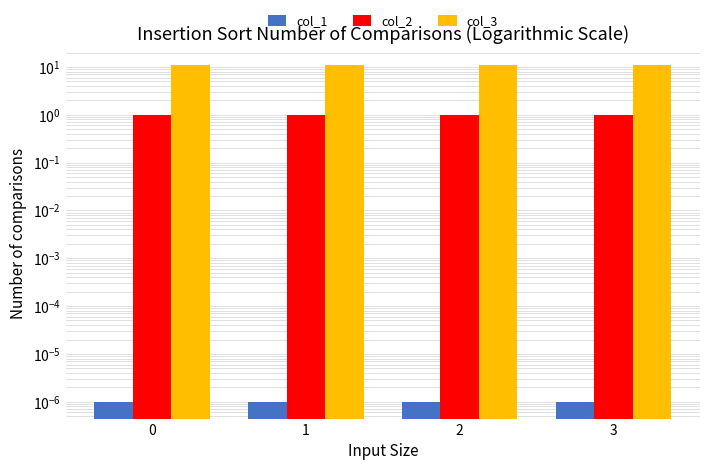

Reading left to right, extract all data points from this chart.

col_1: 0.0	0.0	0.0	0.0
col_2: 1.0	1.0	1.0	1.0
col_3: 11.0	11.0	11.0	11.0